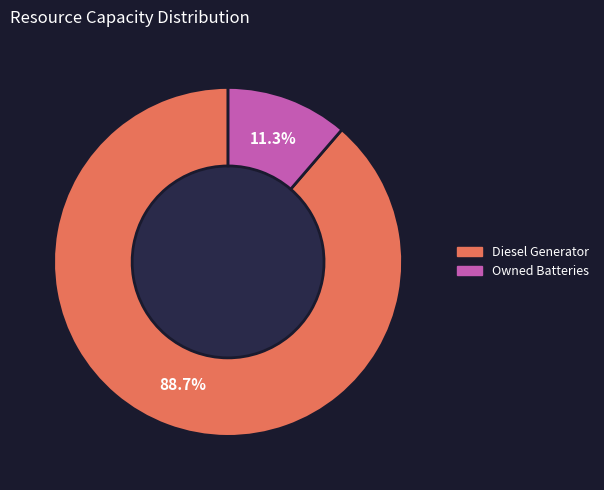

Count the number of slices in the pie.

2